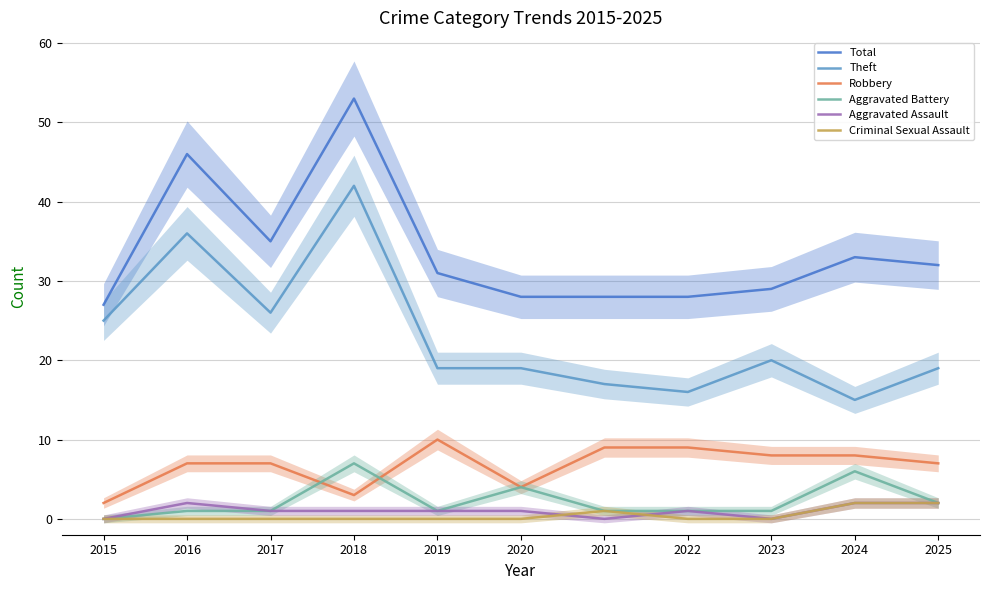

What is the total value across all series at 2015?

54